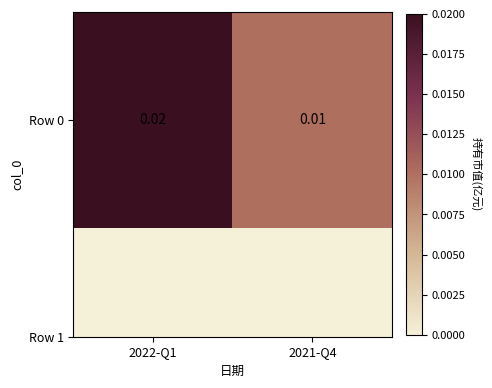

List the labels in order of value, smallest first.

2021-Q4, 2022-Q1